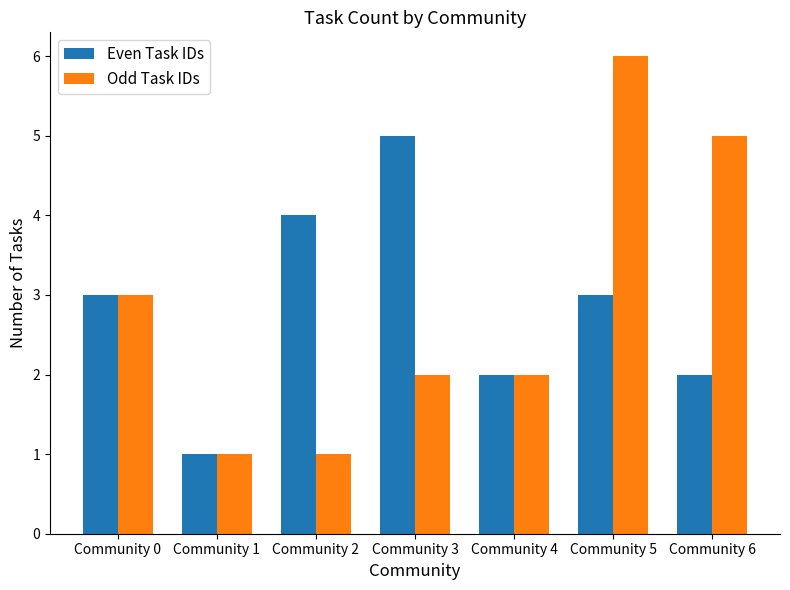

Reading left to right, list all the values displayed in this chart.

Even Task IDs: Community 0=3	Community 1=1	Community 2=4	Community 3=5	Community 4=2	Community 5=3	Community 6=2
Odd Task IDs: Community 0=3	Community 1=1	Community 2=1	Community 3=2	Community 4=2	Community 5=6	Community 6=5